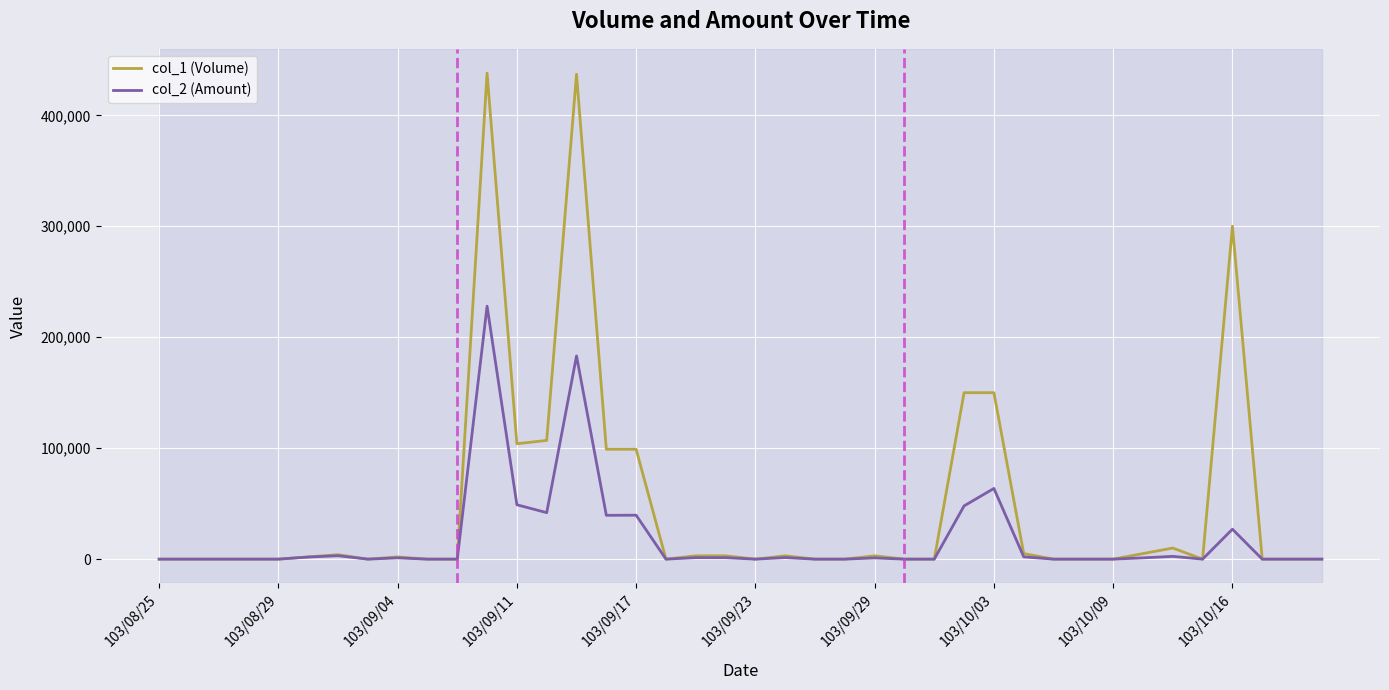

What is the maximum value shown in the chart?

438000